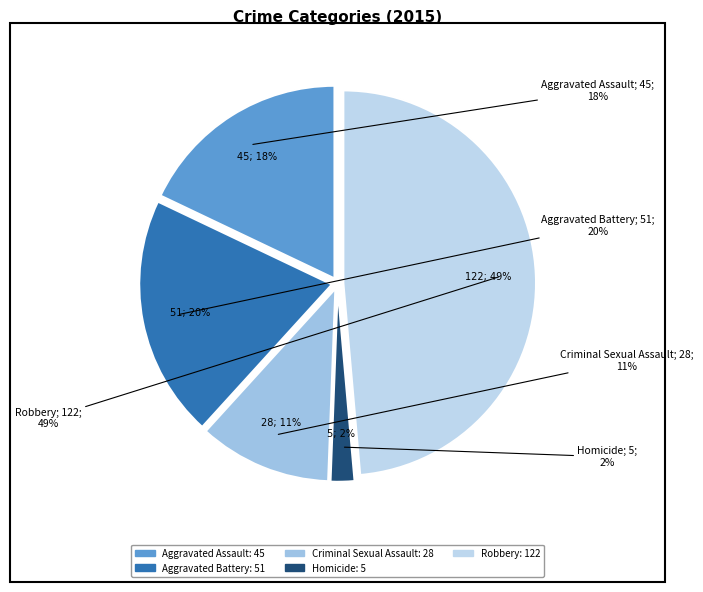

Does Robbery represent more than half of the total?

No